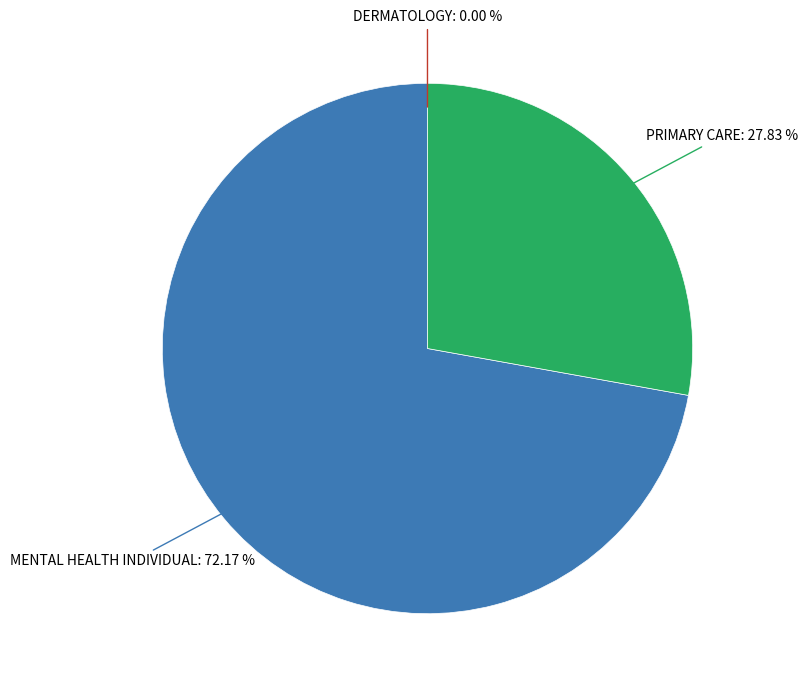

Does any single category account for the majority?

Yes